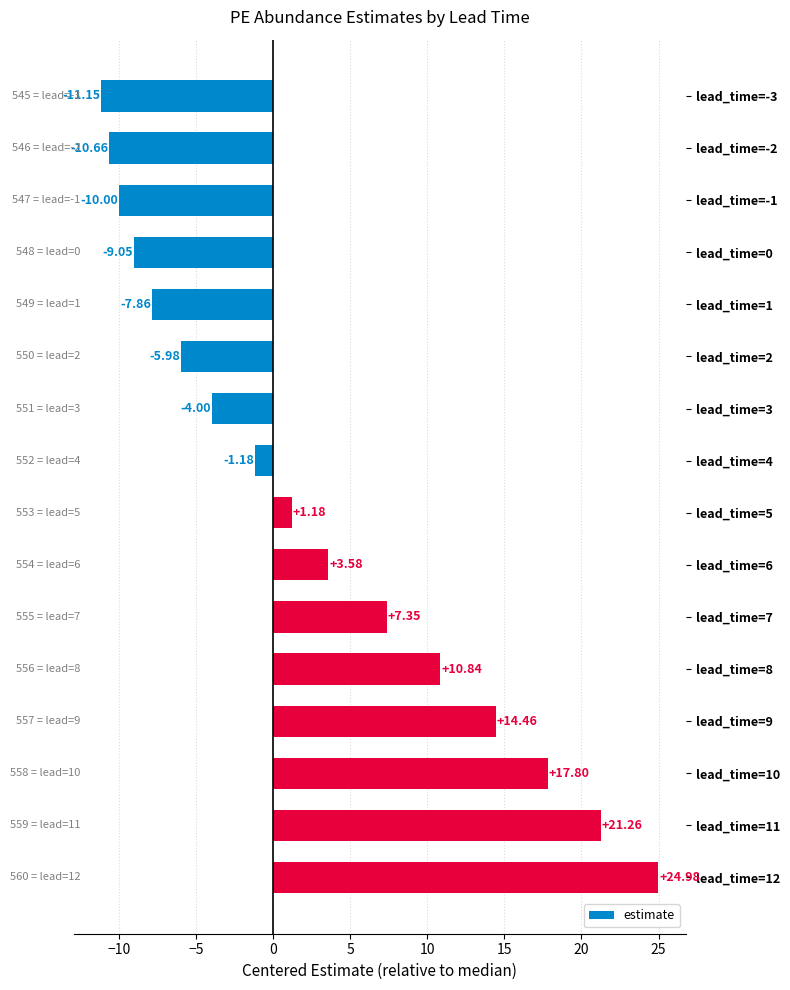

How many negative values are there?

8